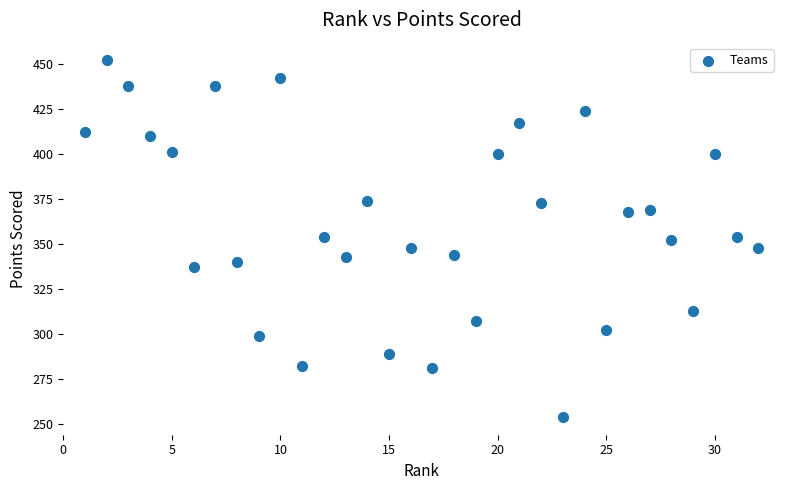

What is the range of Y values (max minus min)?

198